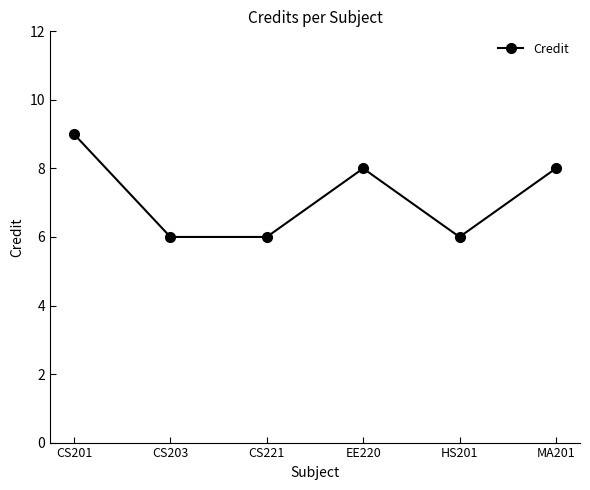

Count the number of data series in this chart.

1